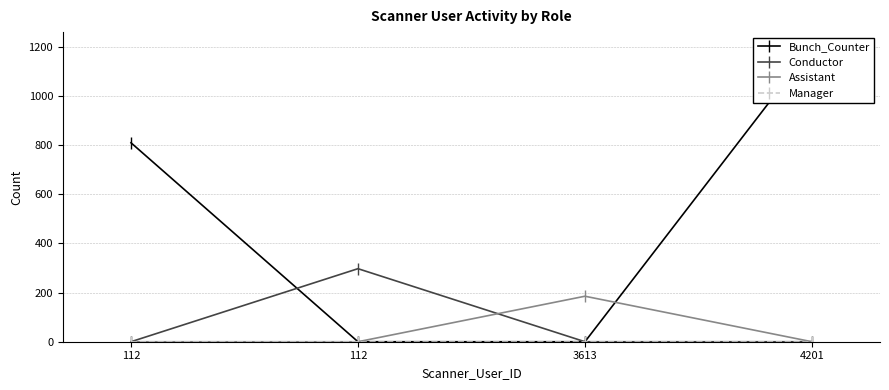

Reading left to right, transcribe all the data shown in this chart.

Bunch_Counter: 112=809	112=0	3613=0	4201=1199
Conductor: 112=0	112=297	3613=0	4201=0
Assistant: 112=0	112=0	3613=185	4201=0
Manager: 112=0	112=0	3613=0	4201=0